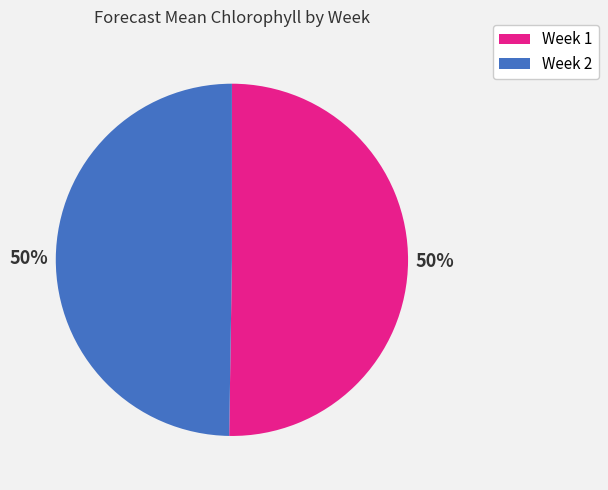

How many segments does this pie chart have?

2